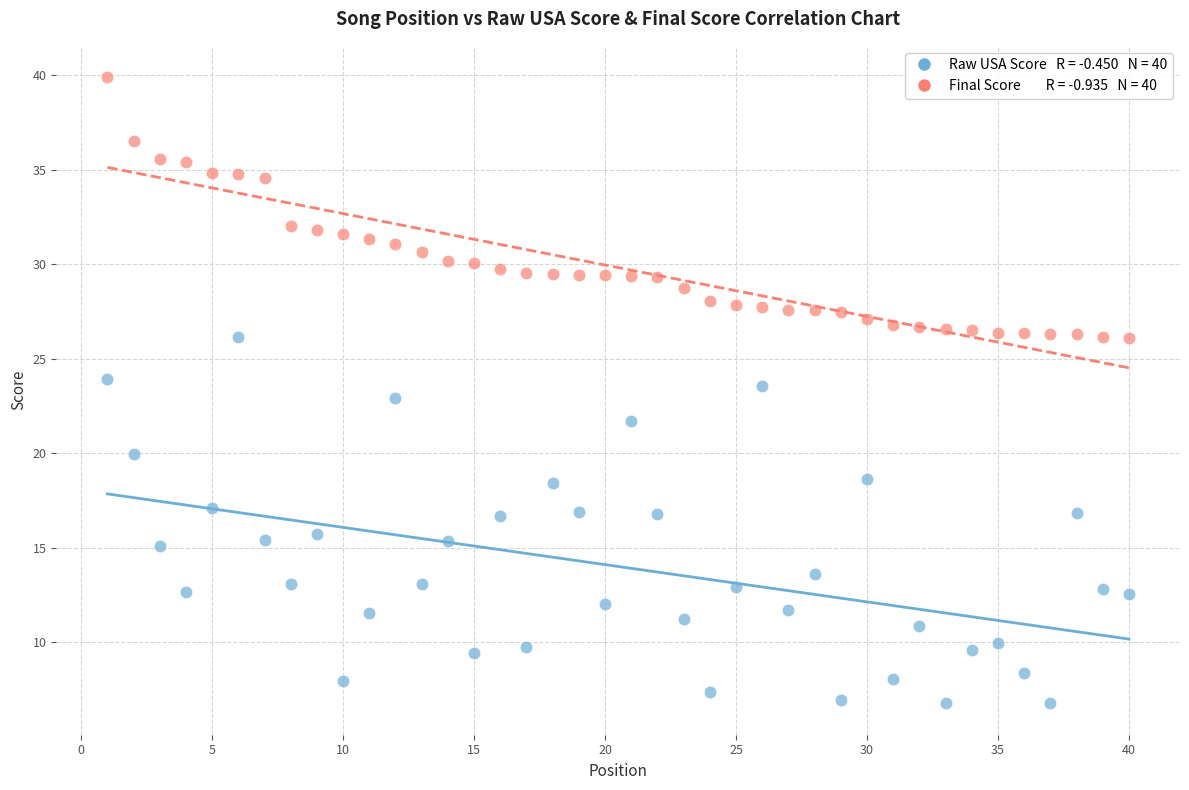

Across all data points, what is the range of Y values (max minus min)?

33.1